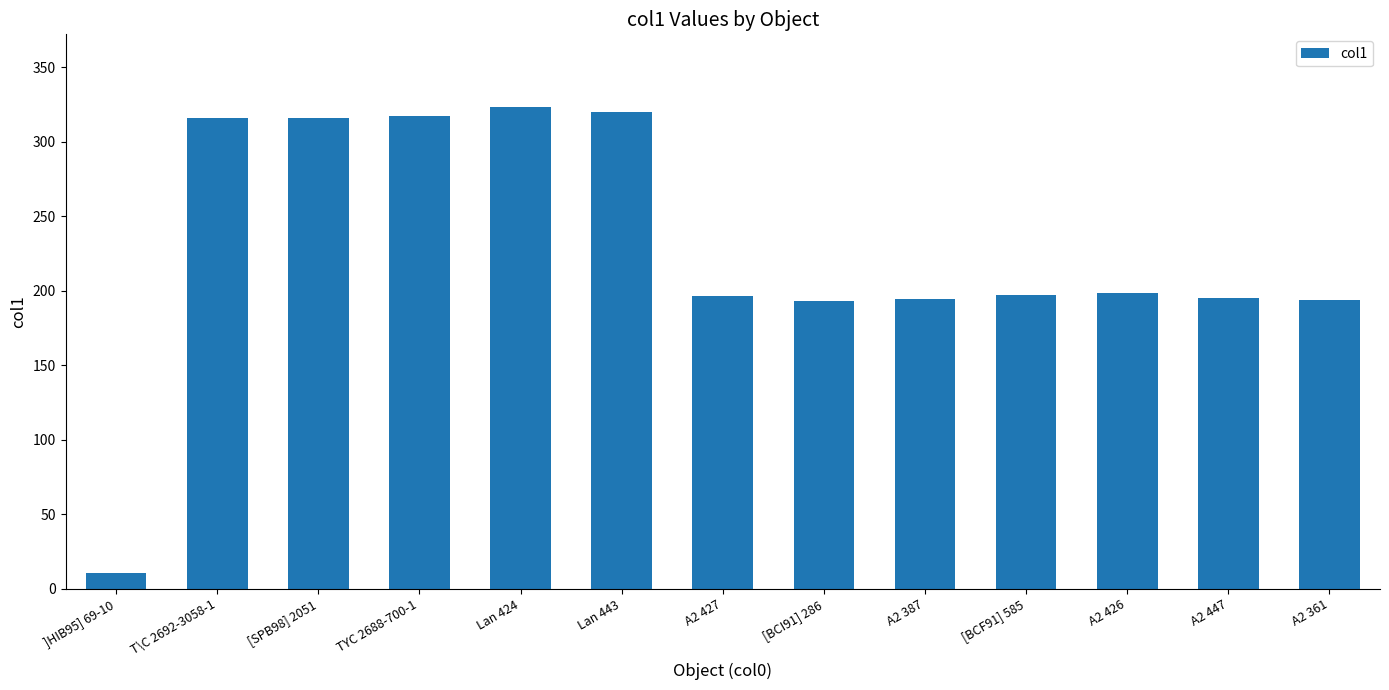

What is the smallest value displayed?

10.3